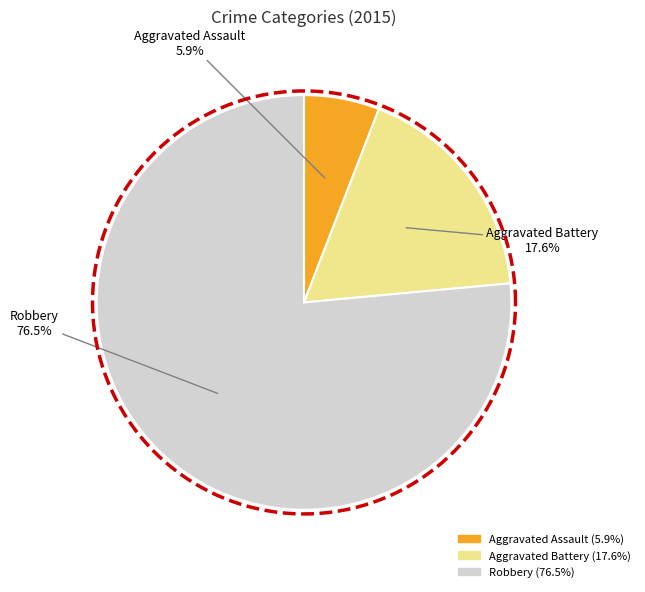

What is the change in value from Aggravated Battery to Robbery?

+10